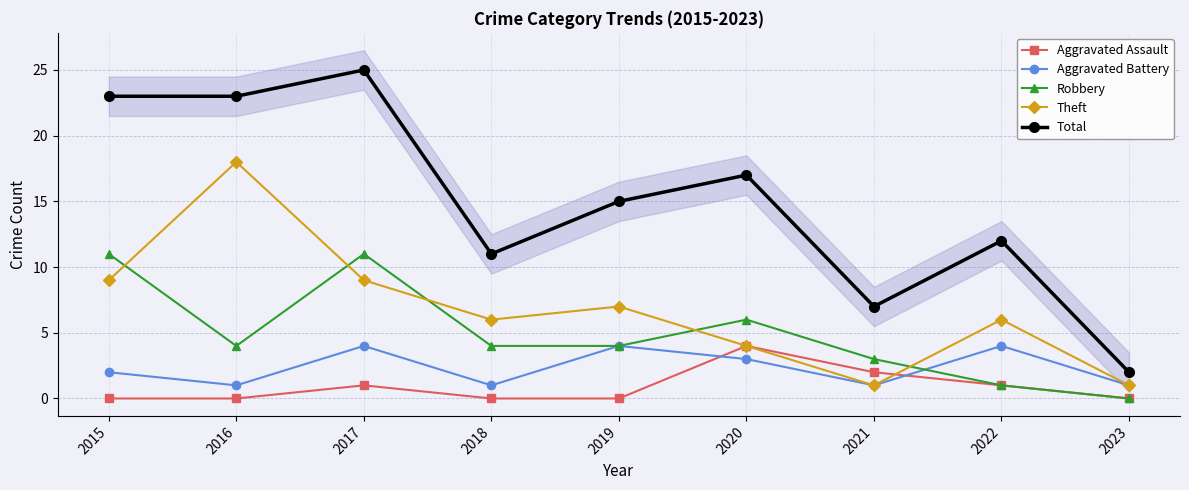

What is the spread (max minus min) of values at 2017?

24